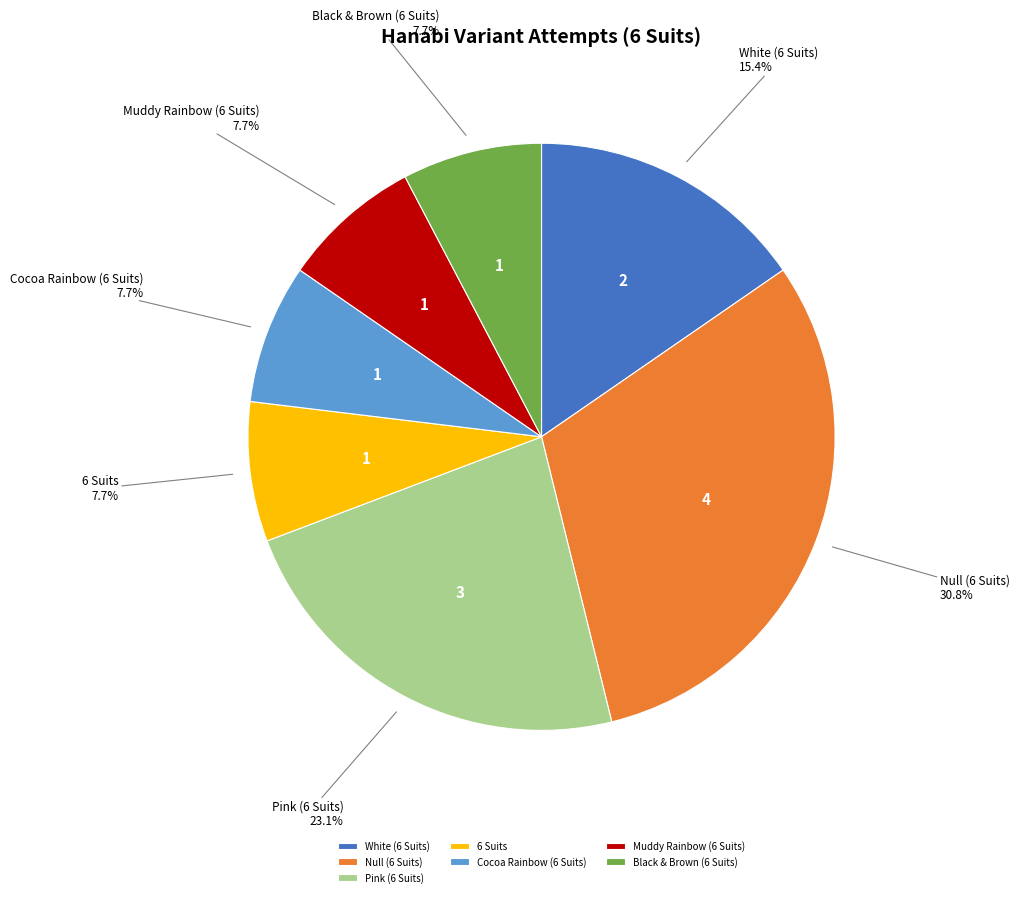

Combined, do Null (6 Suits) and Pink (6 Suits) account for over 50%?

Yes